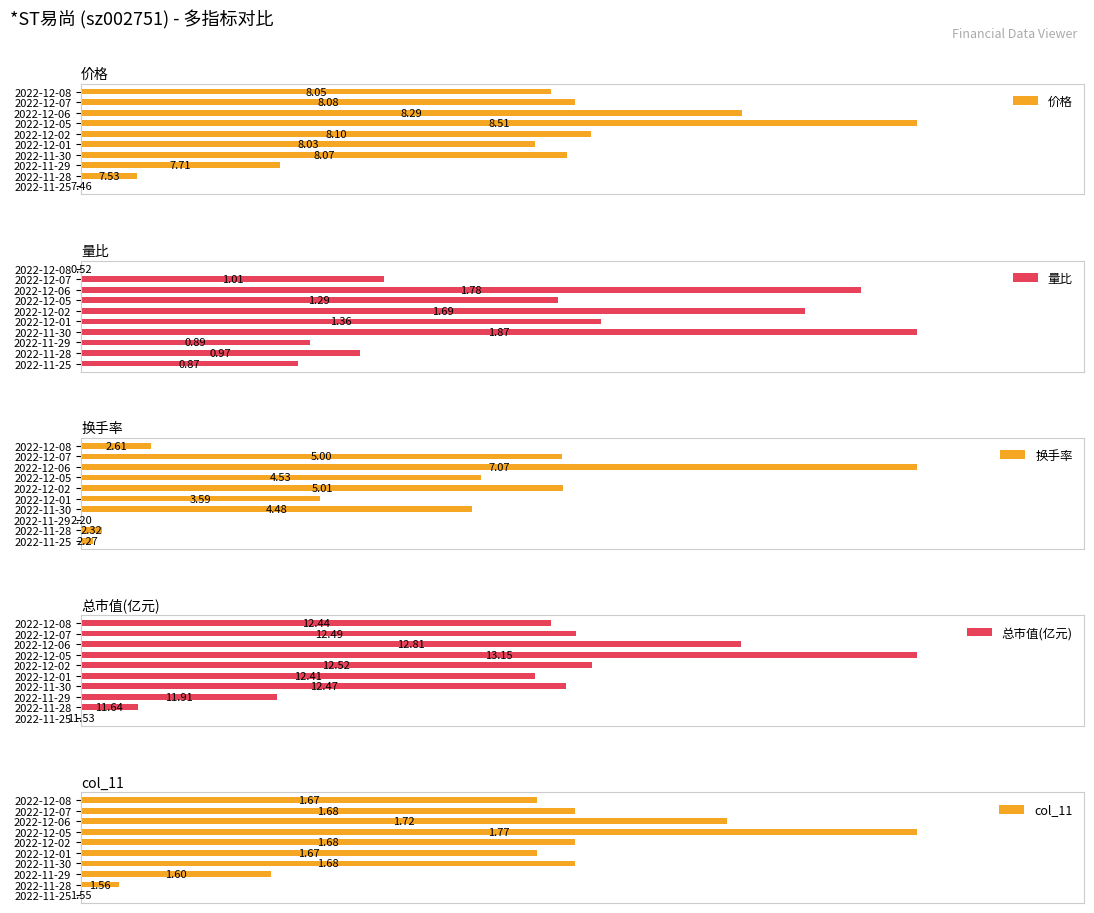

Which series has the largest range (max minus min)?

价格